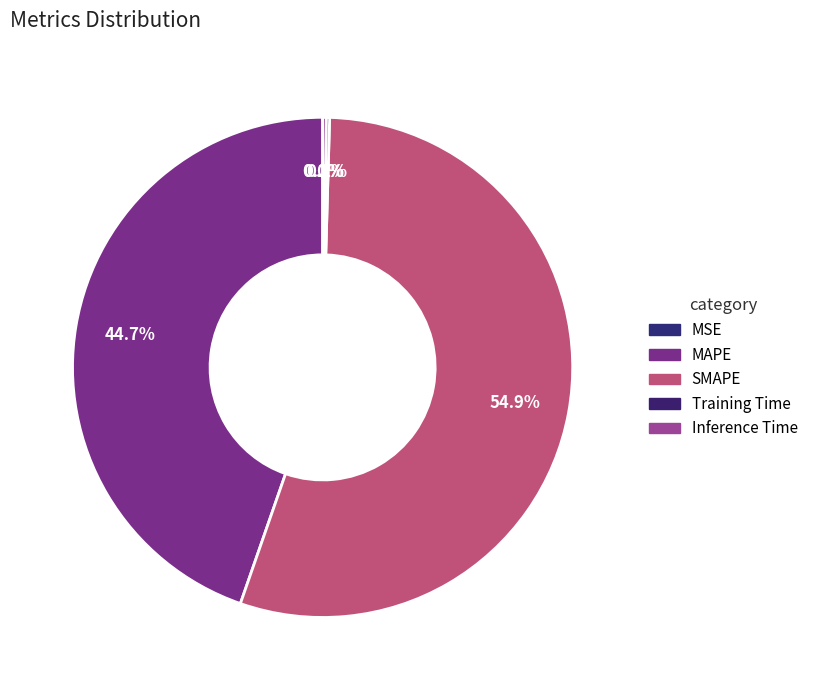

To the nearest percent, what is the average slice percentage?

20%